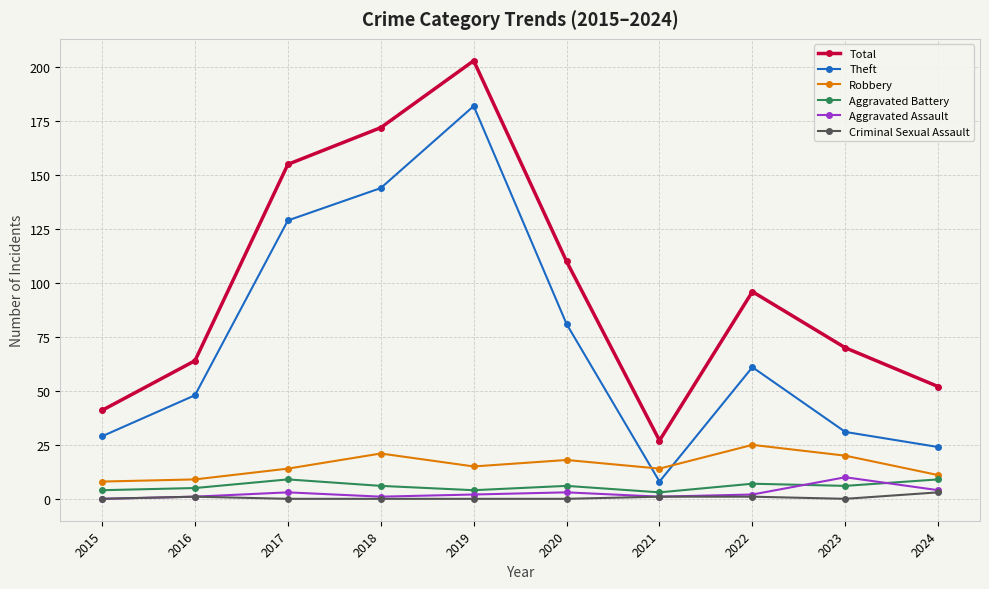

At which label does Aggravated Assault reach its peak?

2023